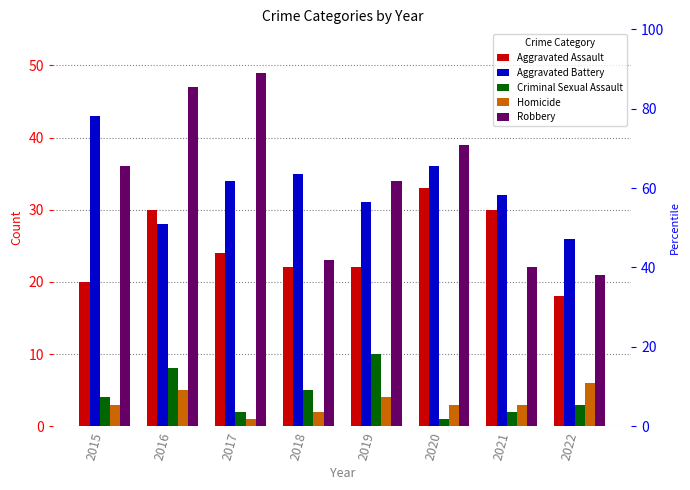

At which label does Homicide reach its peak?

2022